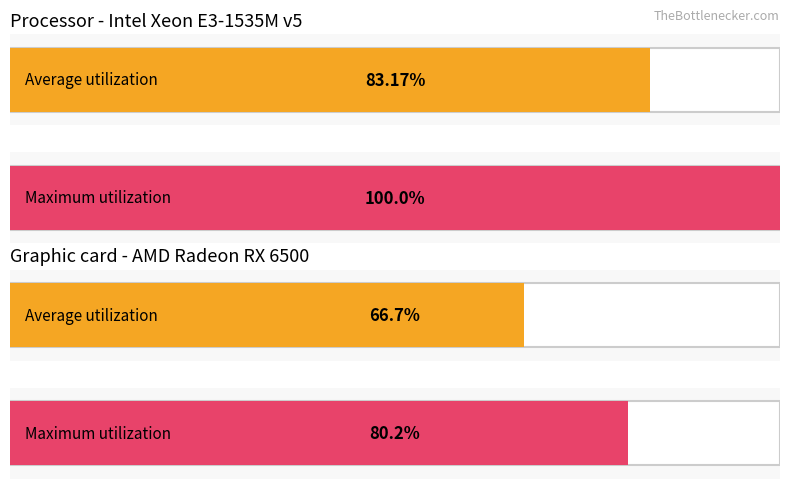

Does the chart contain stacked bars?

No